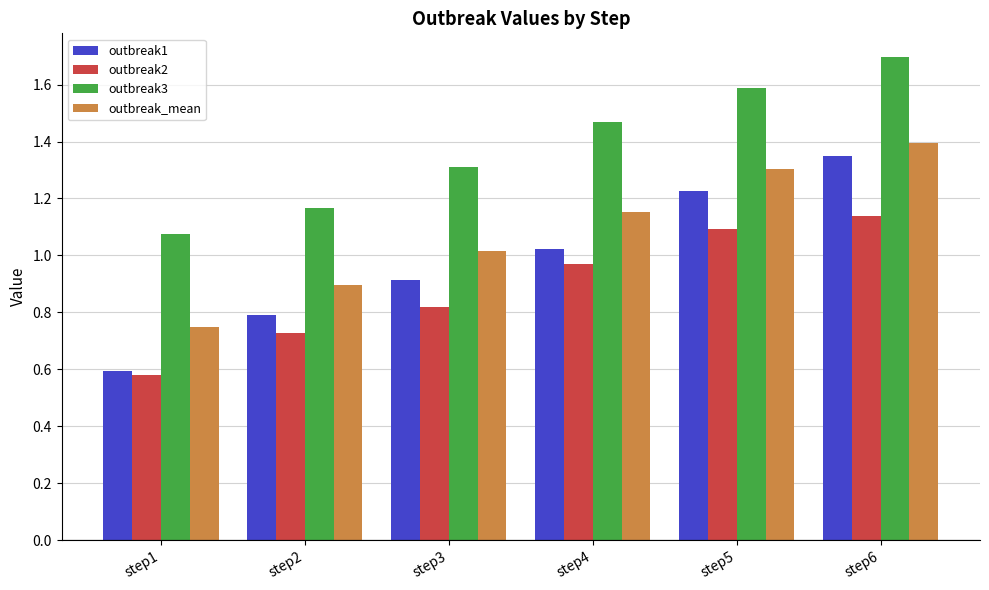

What is the total value across all series at step6?

5.6